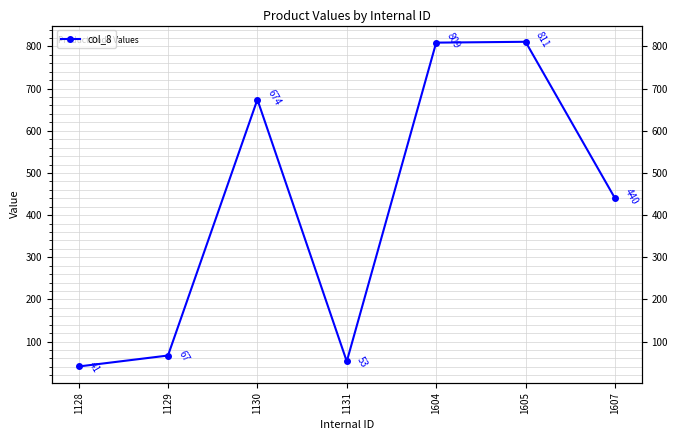

Reading left to right, list all the values displayed in this chart.

1128=41	1129=67	1130=674	1131=53	1604=809	1605=811	1607=440